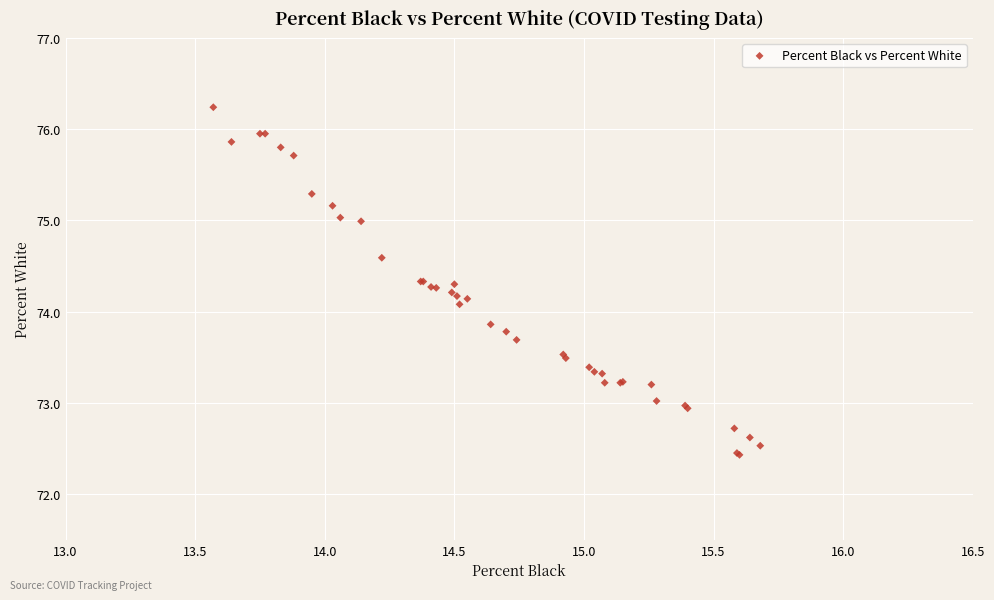

What Y value in the scatter plot is closest to 74?

74.1